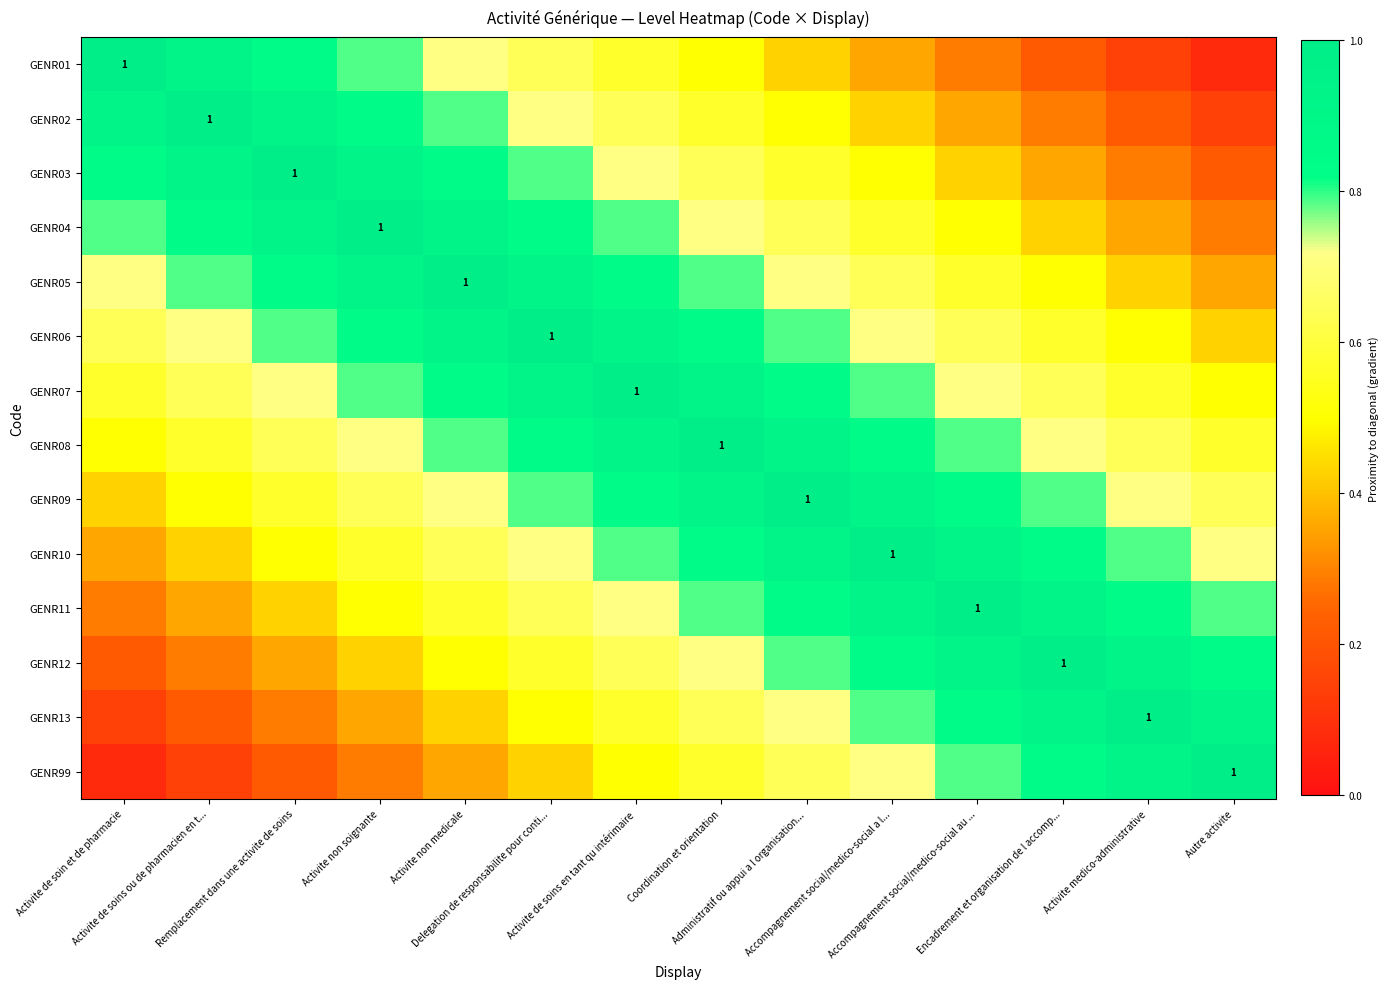

What is the minimum value shown in the chart?

0.1